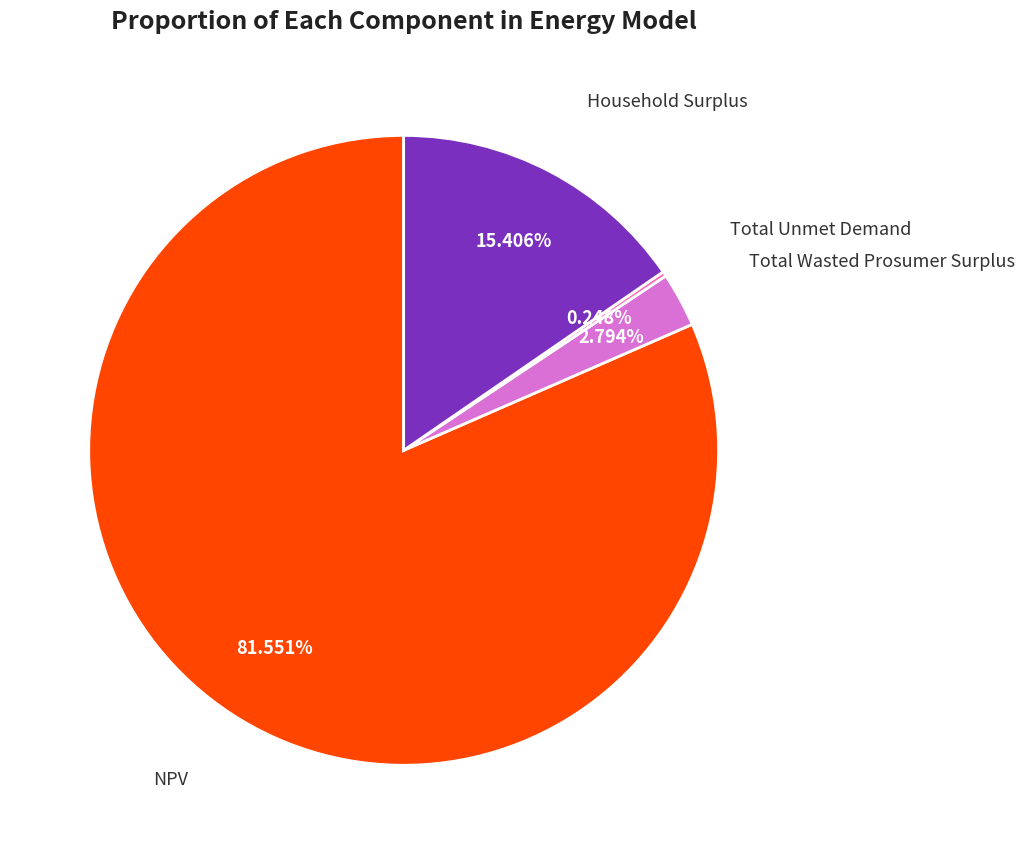

Is there a majority slice in this chart?

Yes